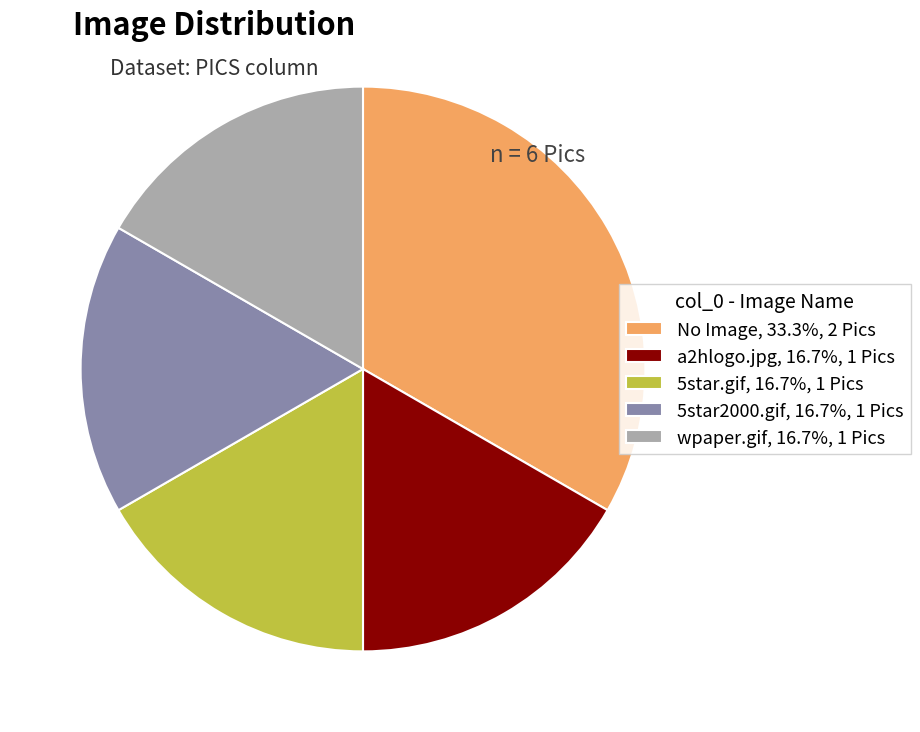

Is wpaper.gif the majority of the pie?

No